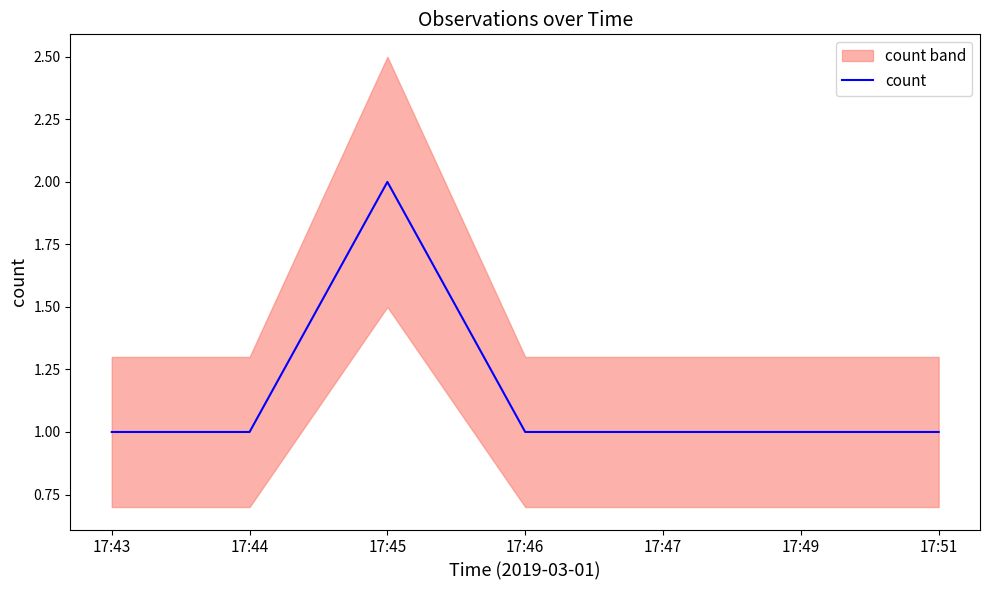

Is it true that the value at 17:46 is 1?

True